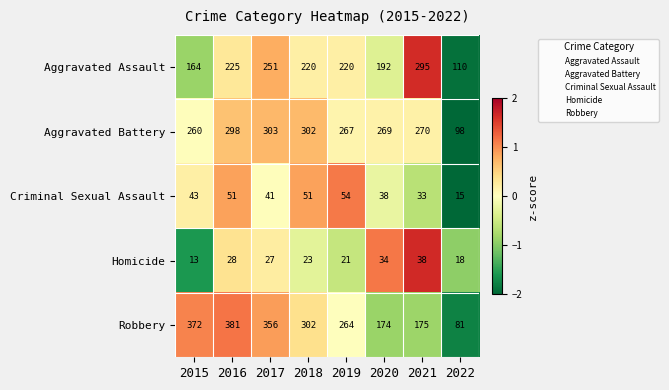

What is the smallest value displayed?

13